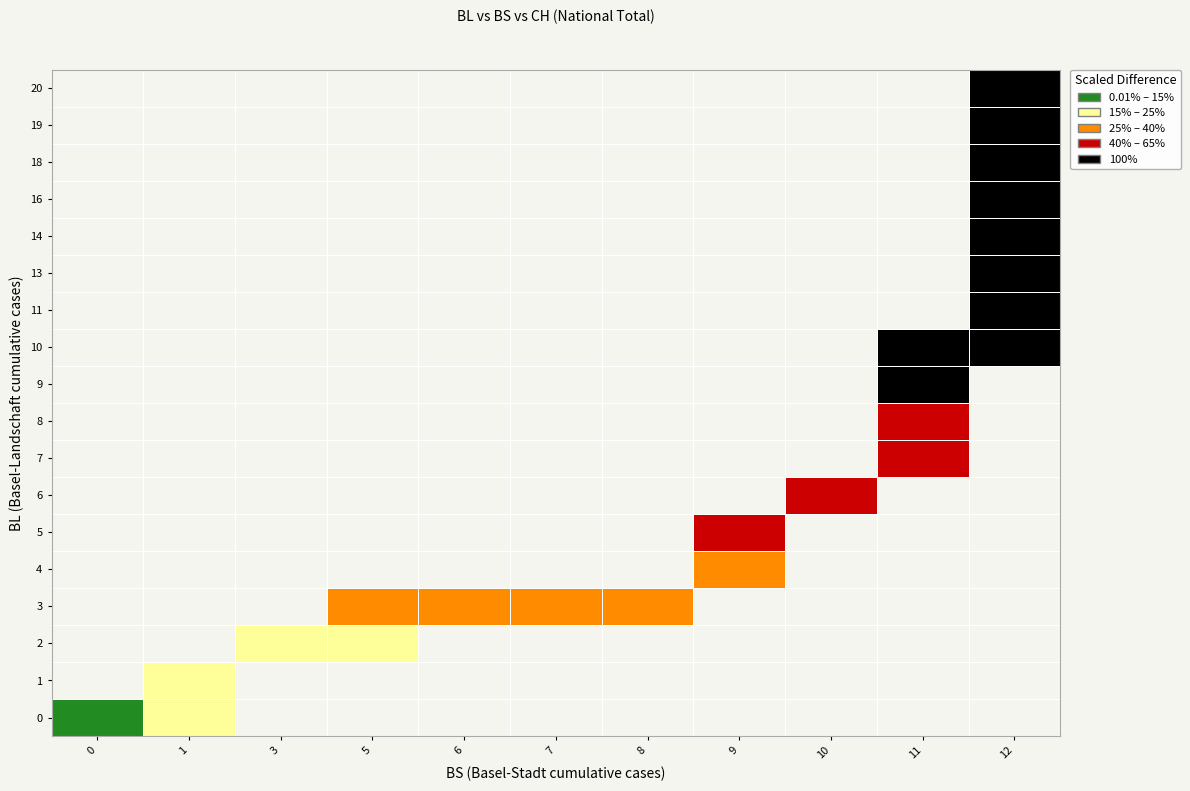

What is the maximum value shown in the chart?

100.0